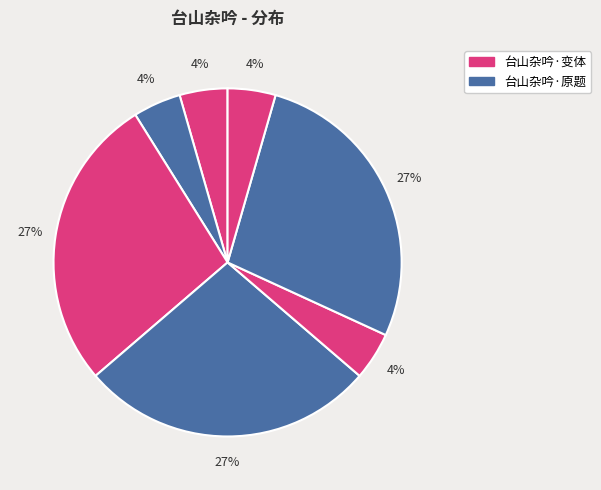

How many slices are in this pie chart?

7